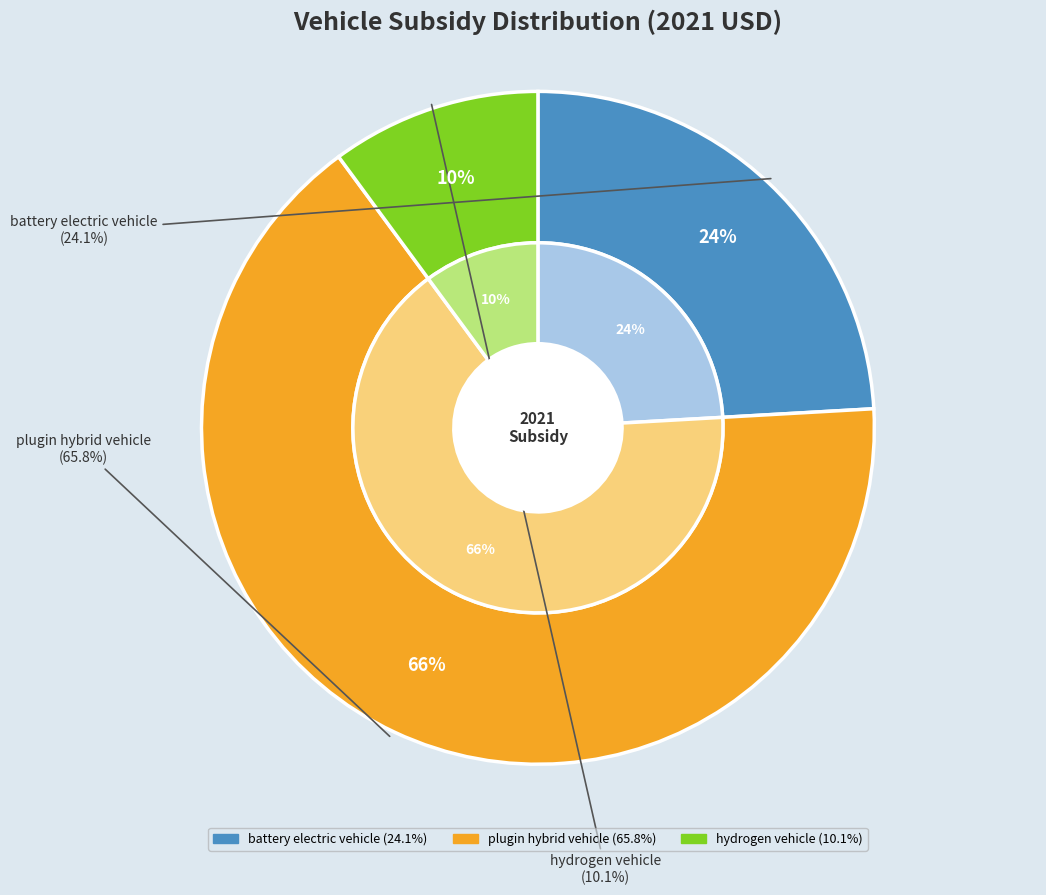

Which category accounts for the majority?

plugin hybrid vehicle